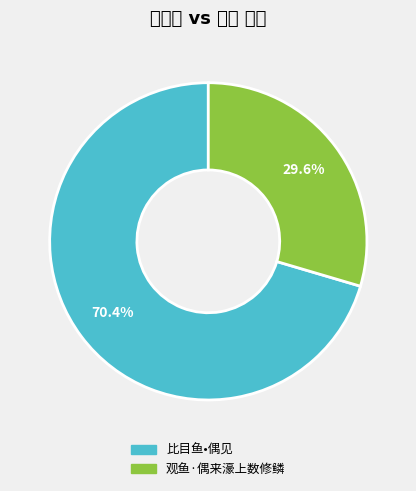

To the nearest percent, what is the combined percentage of 比目鱼•偶见 and 观鱼·偶来濠上数修鳞?

100%